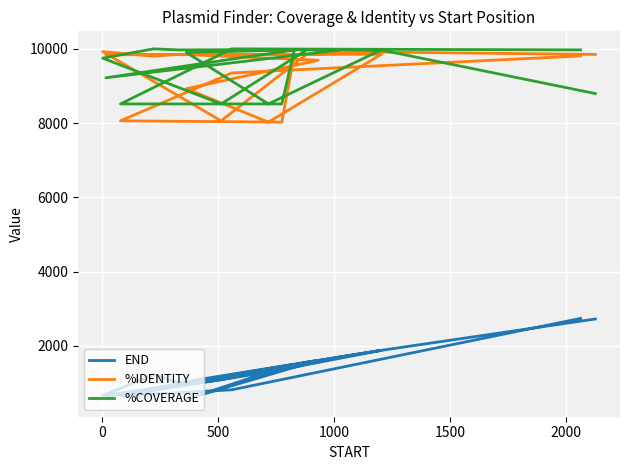

Which series ends up on top after the final intersection of %IDENTITY and %COVERAGE?

%IDENTITY